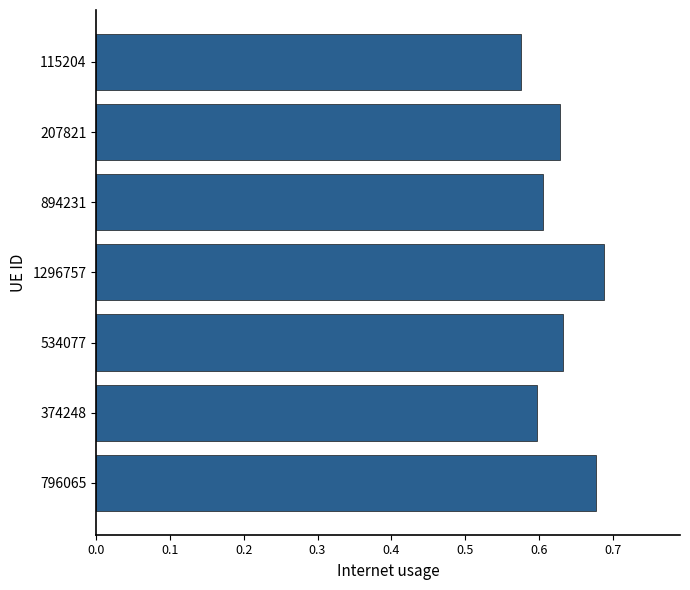

Which has a higher value, 115204 or 374248?

374248